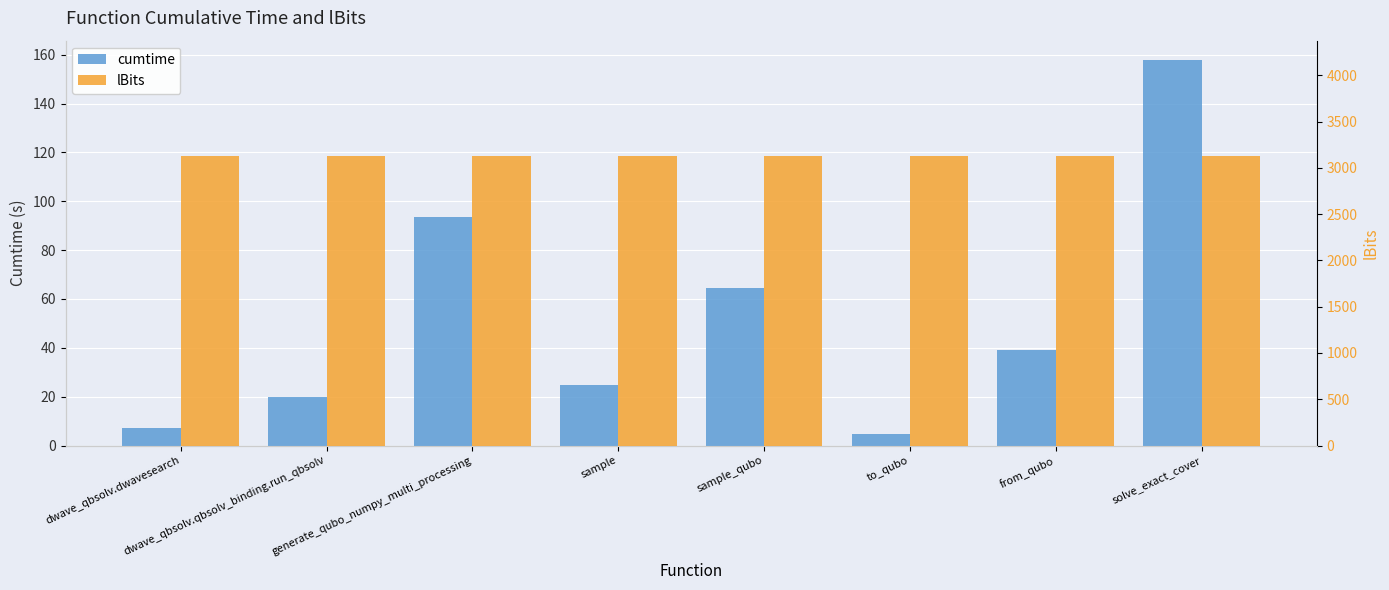

Which label corresponds to the smallest value in the chart?

to_qubo